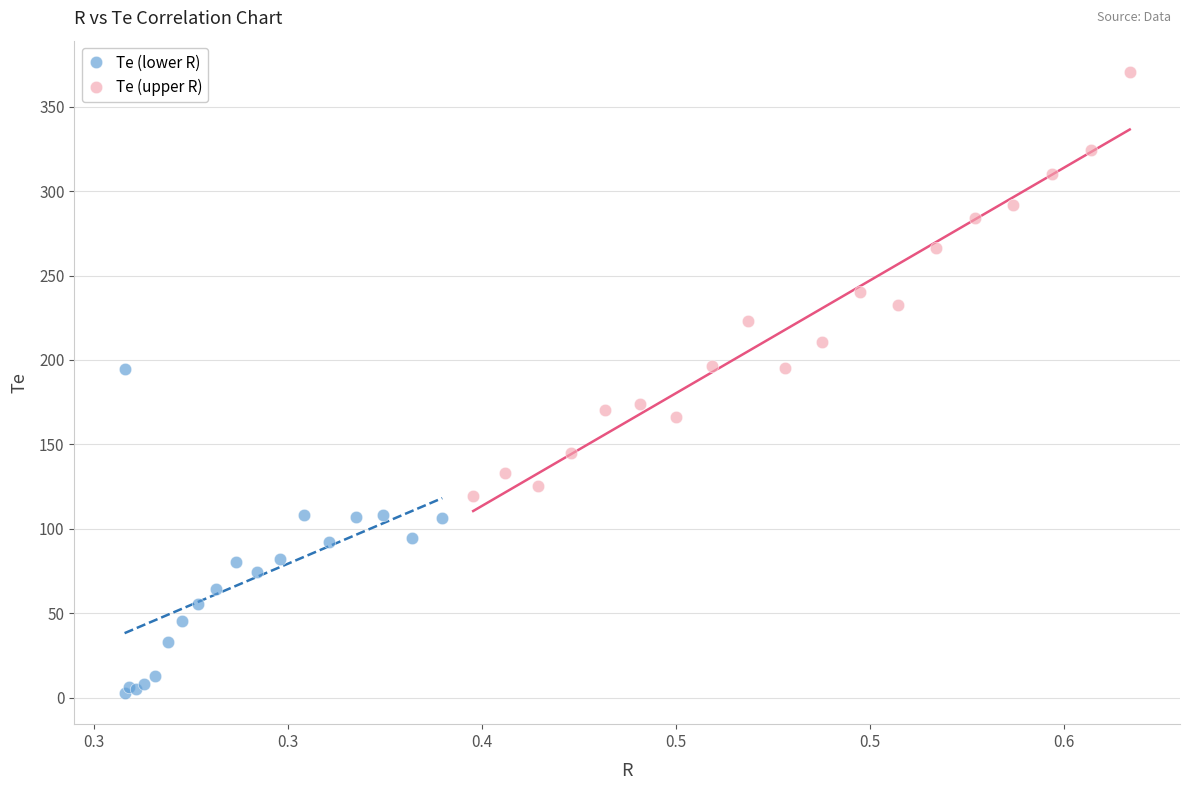

What are all the series names shown in the legend?

Te (lower R), Te (upper R)